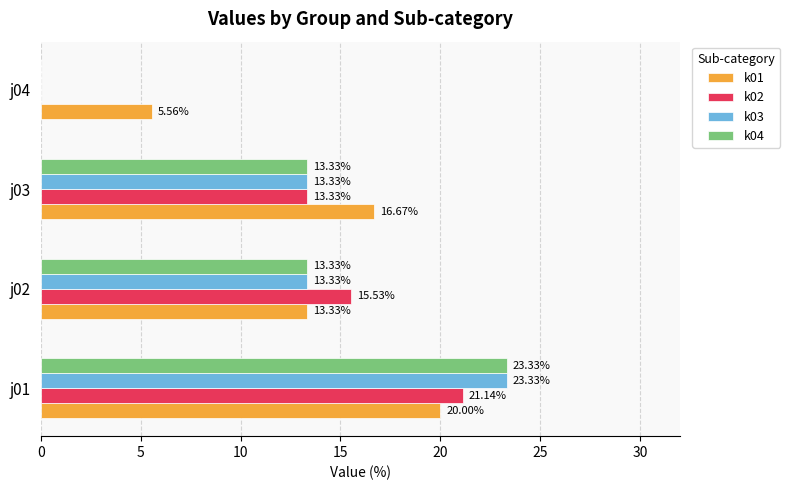

What is the sum of all k03 values?

50.0